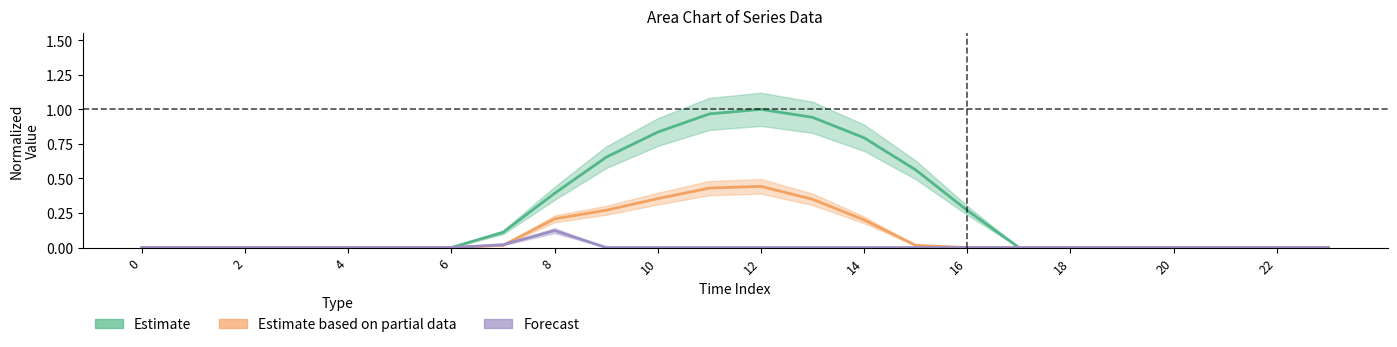

What is the sum of all 0.1 values?

2.3